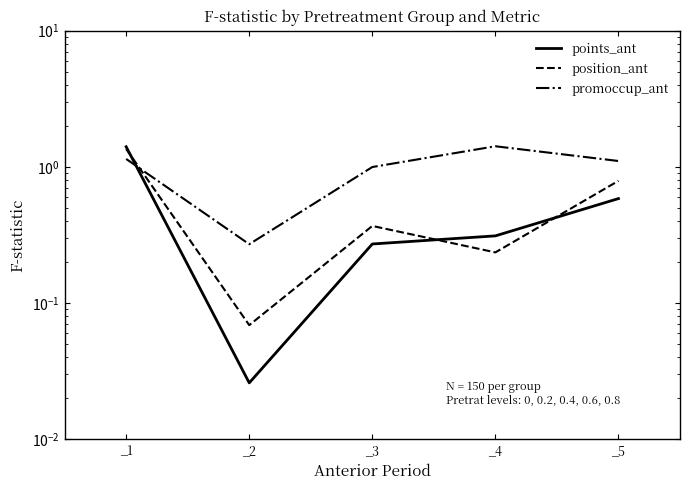

Reading right to left, list all the values displayed in this chart.

points_ant: 0.6	0.3	0.3	0.0	1.4
position_ant: 0.8	0.2	0.4	0.1	1.4
promoccup_ant: 1.1	1.4	1.0	0.3	1.1